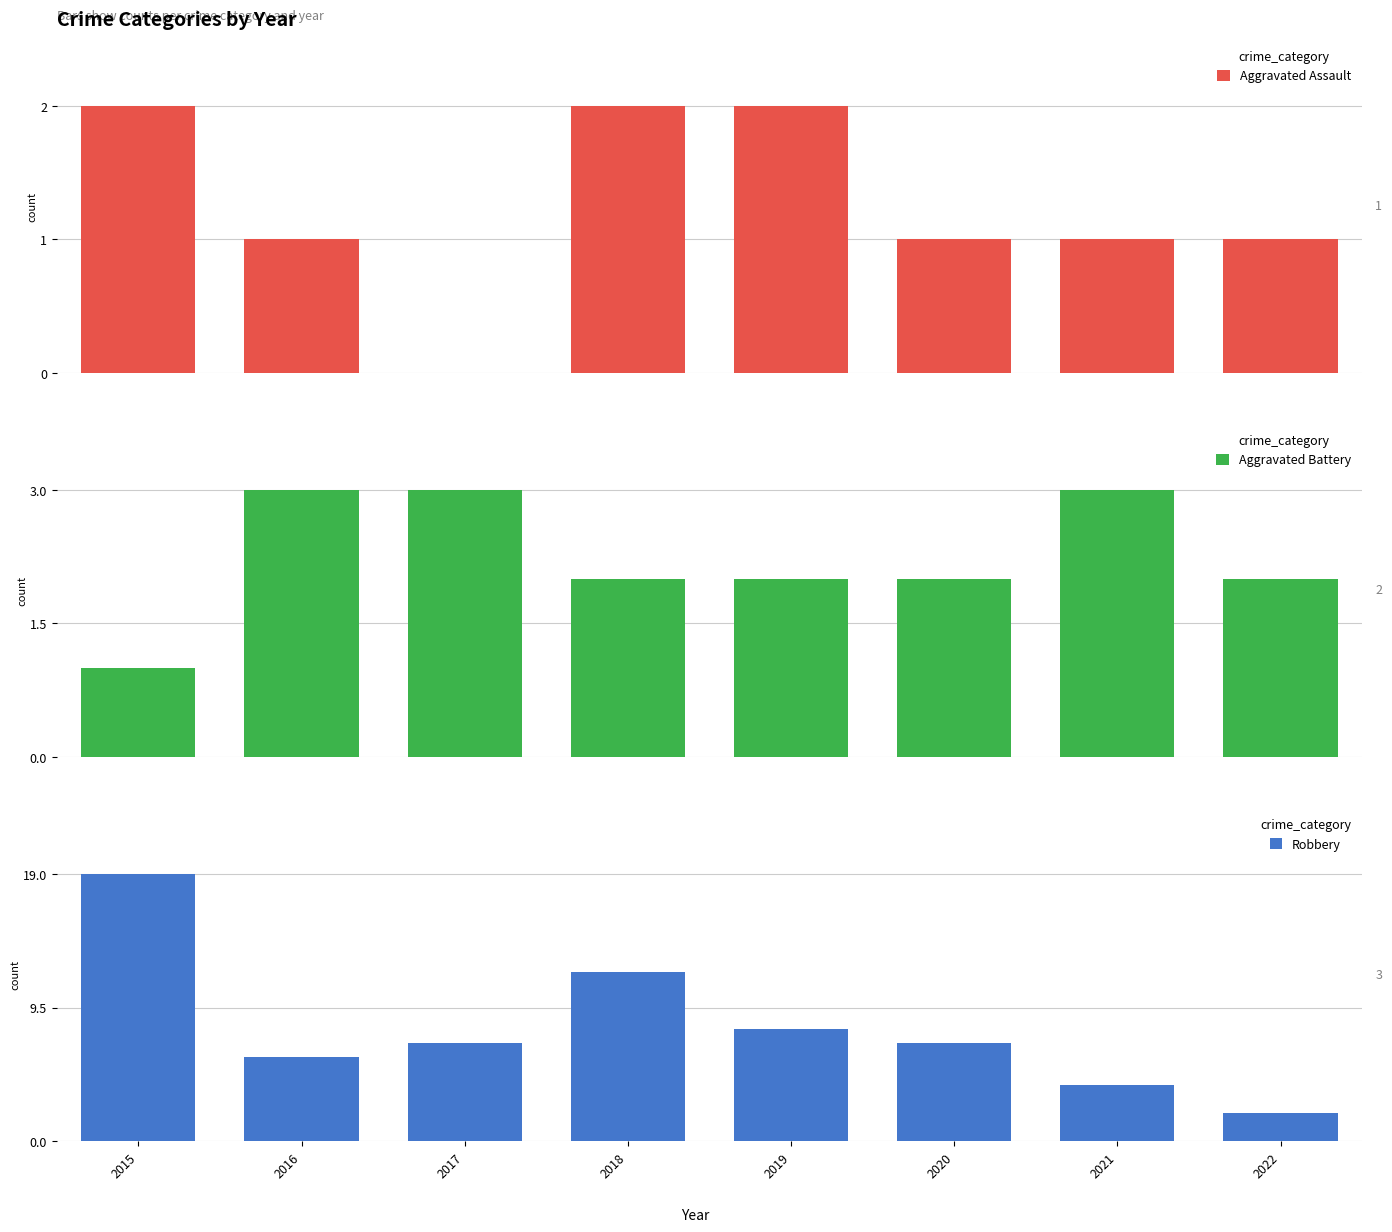

How many bars are there in each group?

3